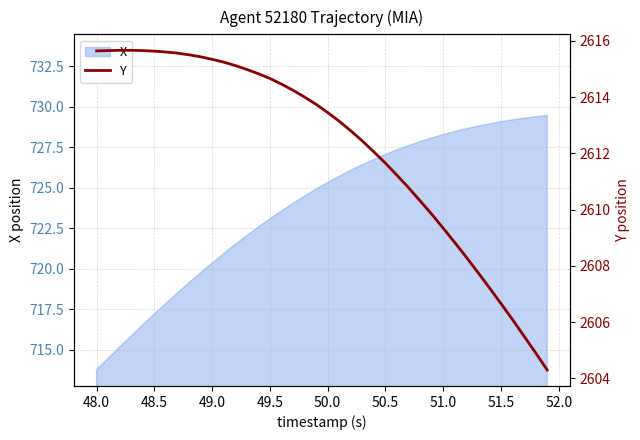

The X series shows 720.4 at 49.0. True or false?

True